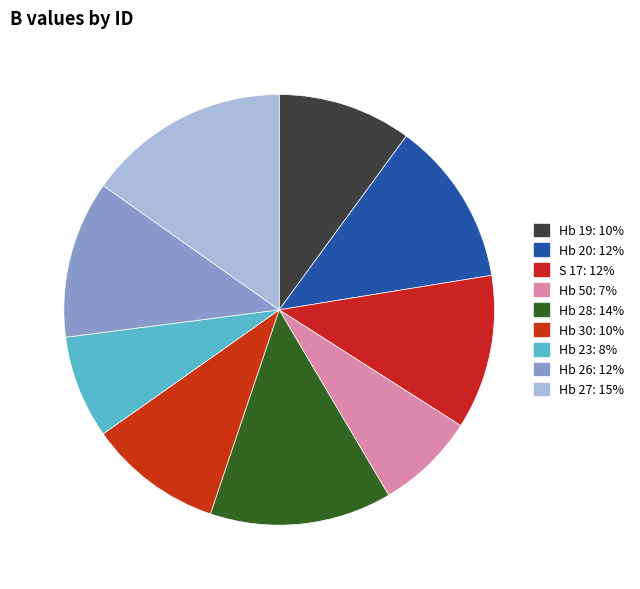

The Hb 30 slice represents 10% of the pie. True or false?

True